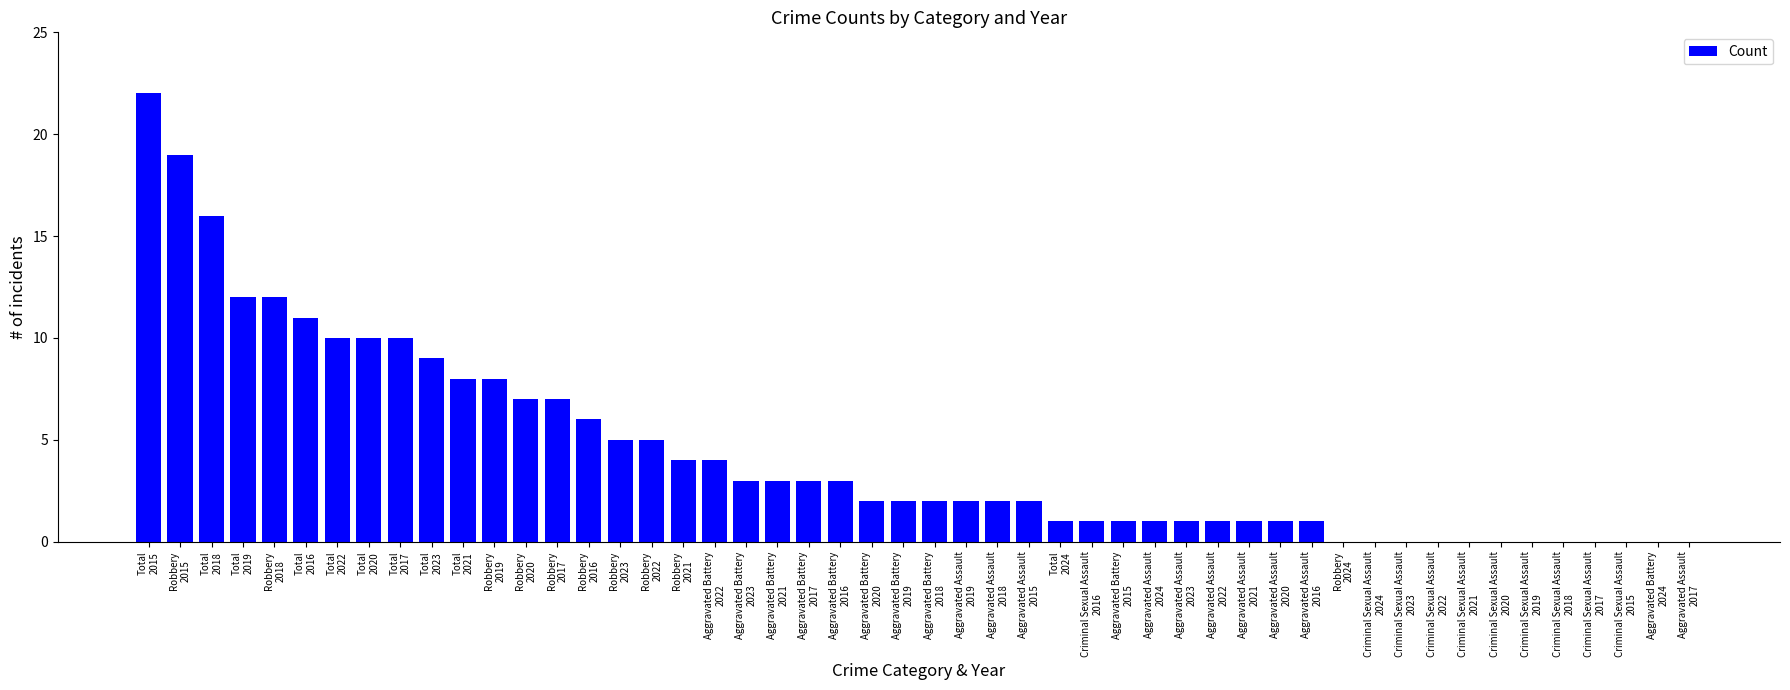

What is the greatest value displayed?

22